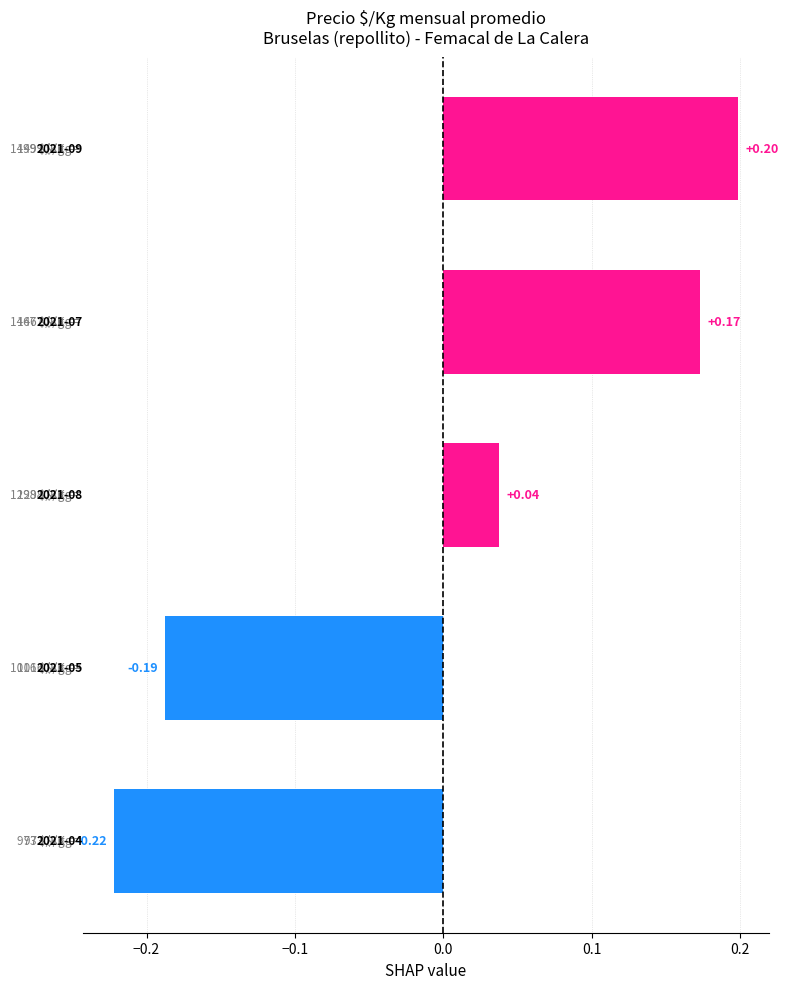

What is the difference between the second highest and second lowest values?

0.4